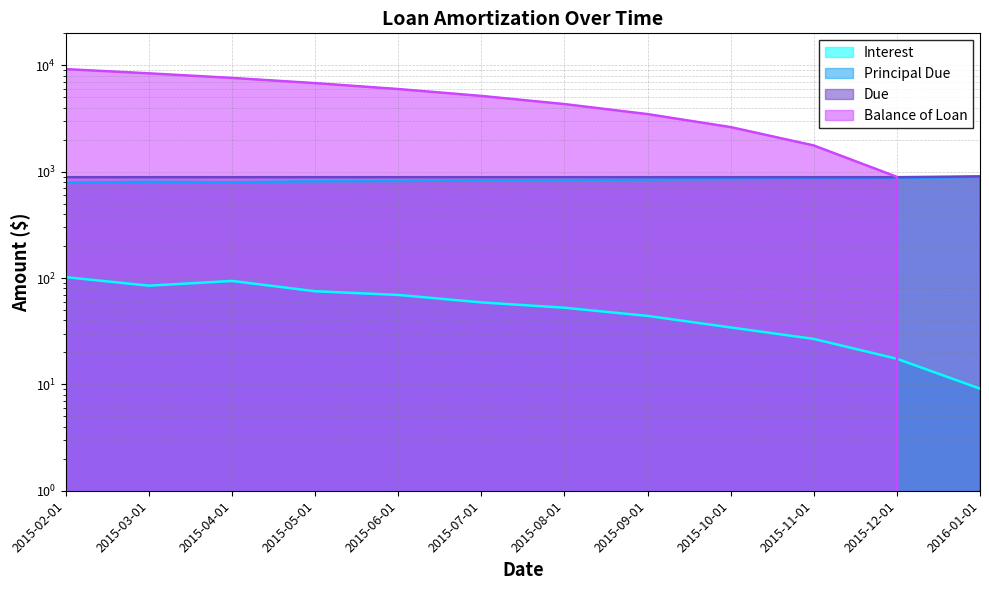

True or false: Due has more than 1 interior local peaks.

False